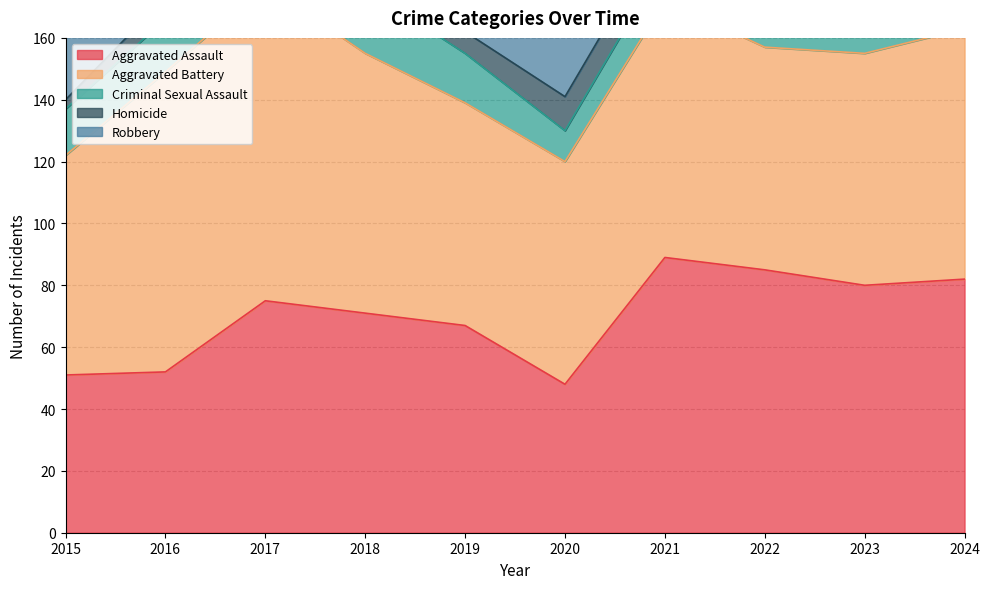

What is the value of the Criminal Sexual Assault point at the 2nd from the left?

17